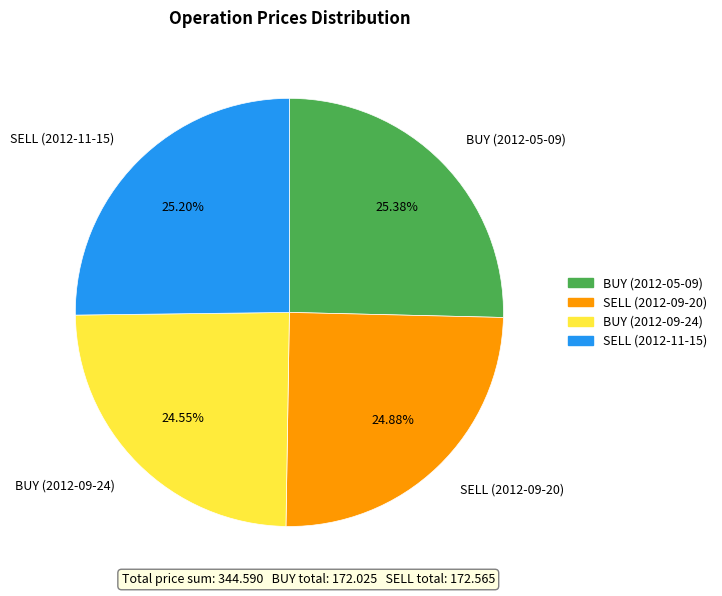

What percentage is the SELL (2012-09-20) slice, to the nearest percent?

25%